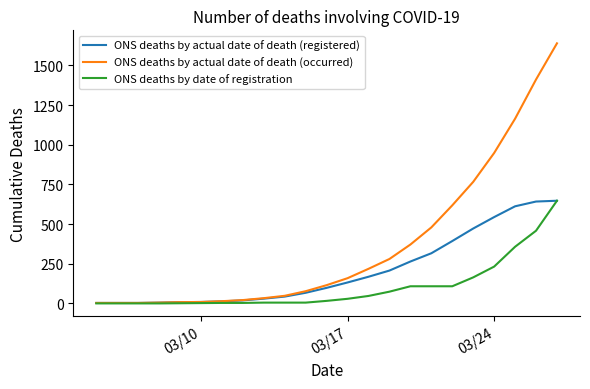

Which series has the largest total across all categories?

ONS deaths by actual date of death (occurred)